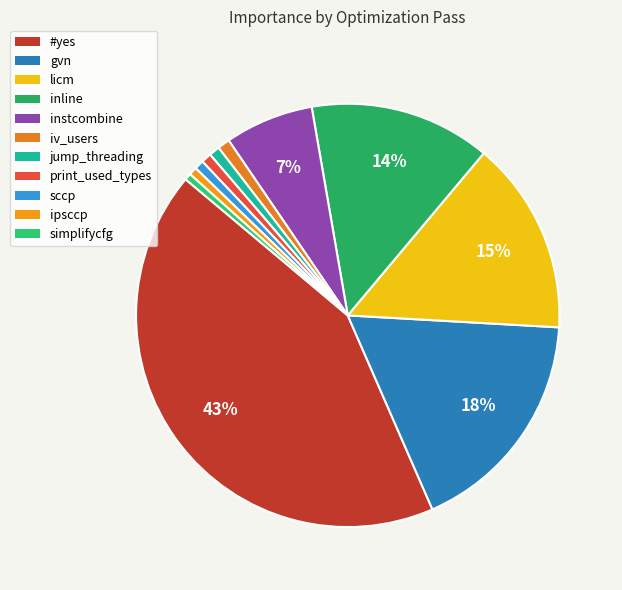

Is it true that inline is 14% of the pie?

True